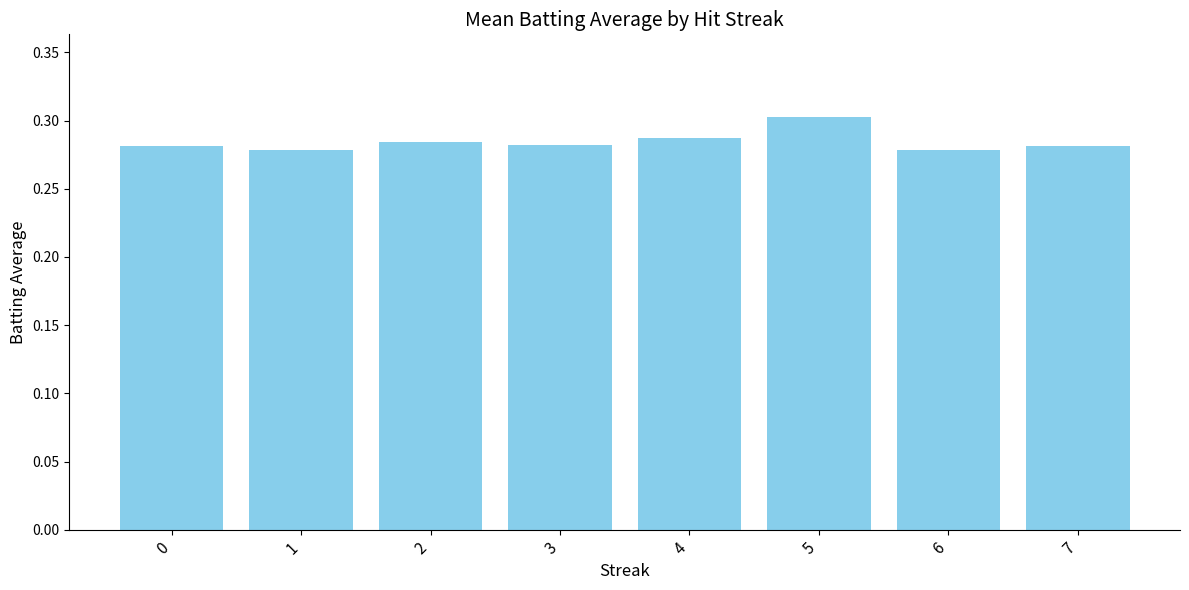

At which category does the chart reach its peak across all series?

5